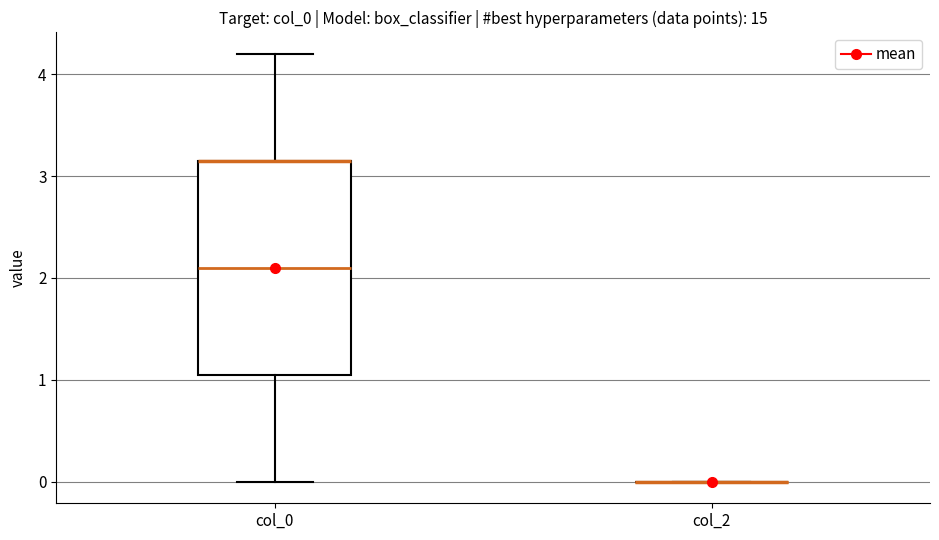

Reading left to right, read every box against the y-axis: the position of its median line, the range the box covers, and the ends of its whiskers. The values are not printed on the chart, so give them approximately, as read against the axis.

col_0: median 2.1, box 1.1 to 3.2, whiskers 0.0 to 4.2
col_2: box collapsed to a line at 0.0, whiskers 0.0 to 0.0